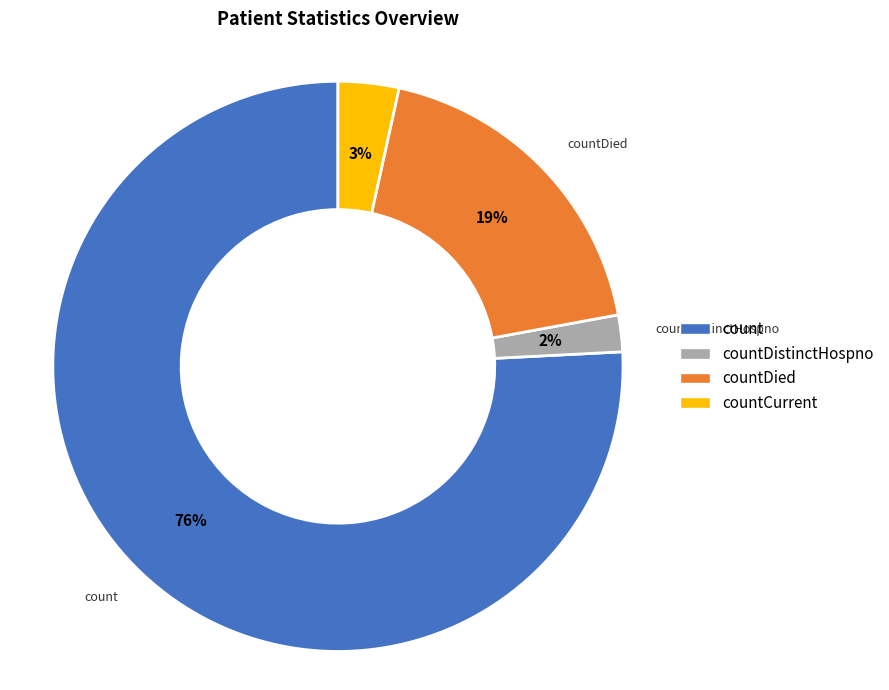

To the nearest percent, what is the difference between the largest and smallest slice percentages?

74%